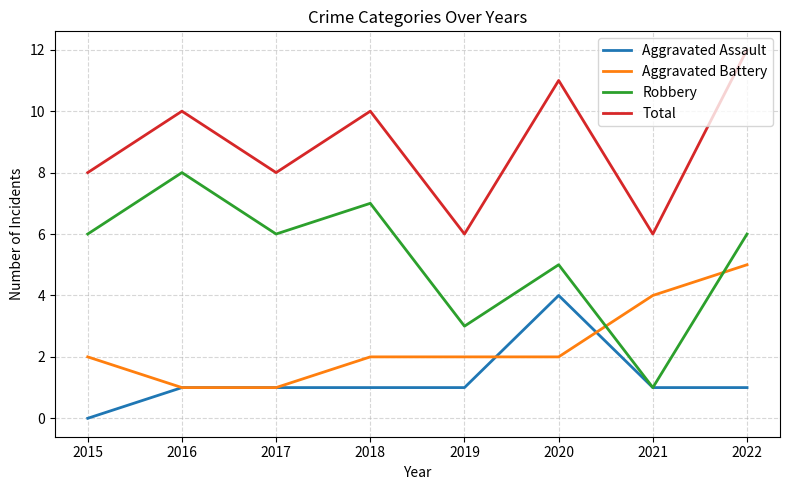

Which series has the largest total across all categories?

Total